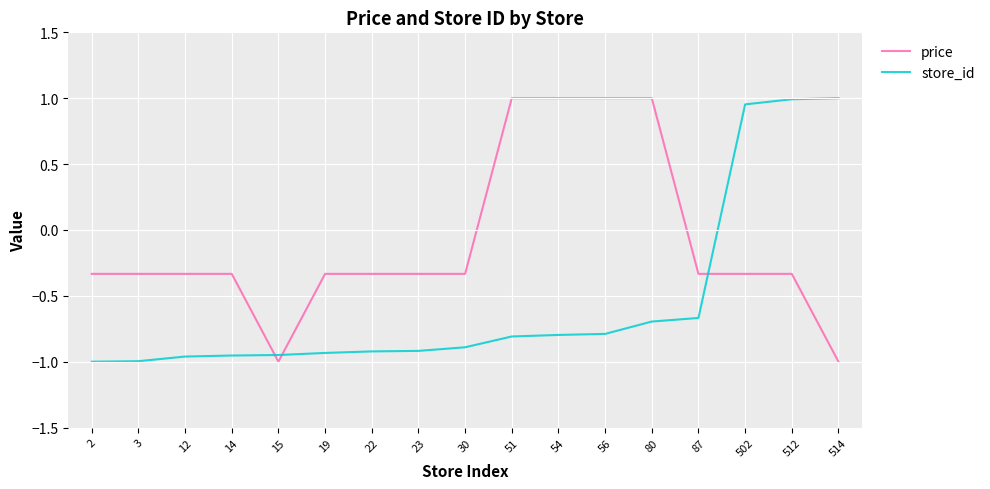

How many distinct data groups are displayed?

2